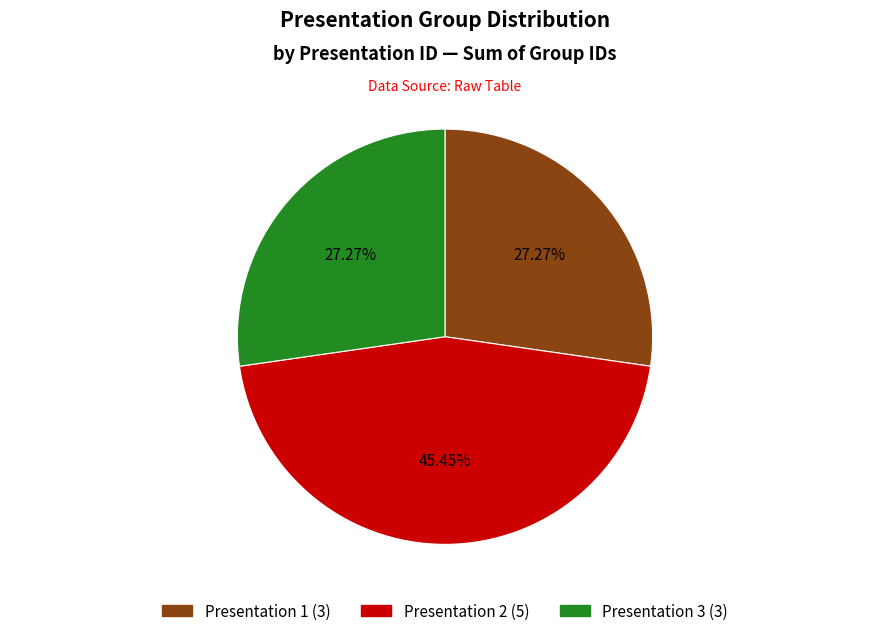

Is there a majority slice in this chart?

No